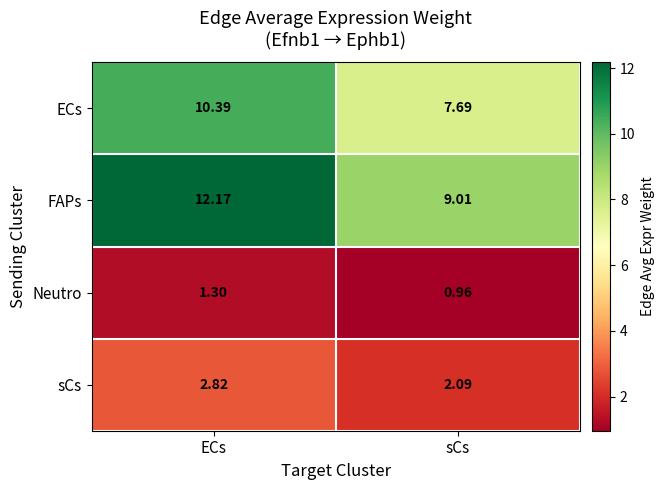

Which category has the highest value across all series?

ECs